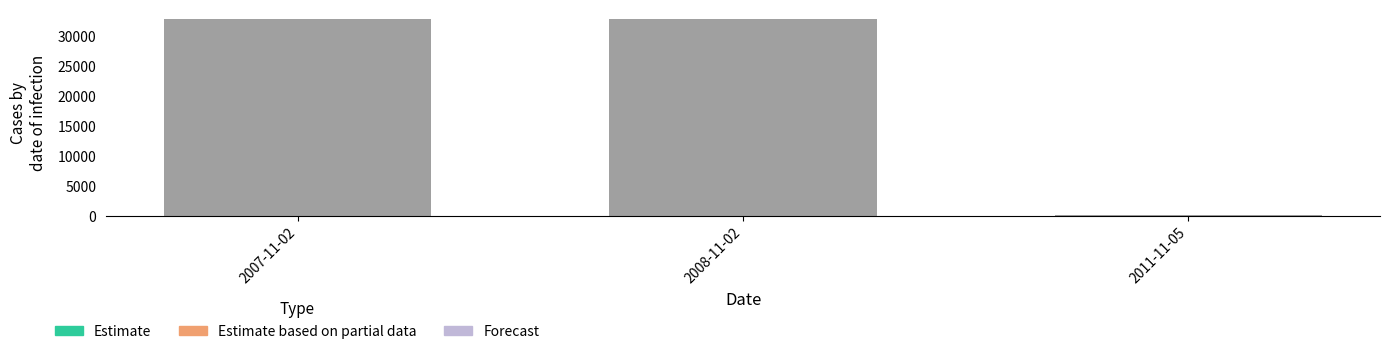

What is the maximum value shown in the chart?

32778